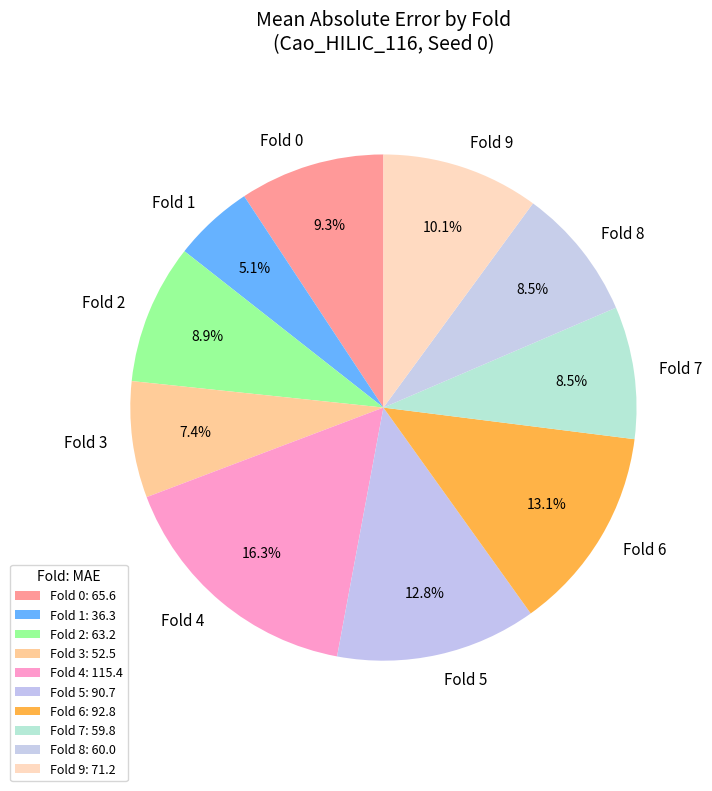

Is there any slice that represents more than half of the pie?

No